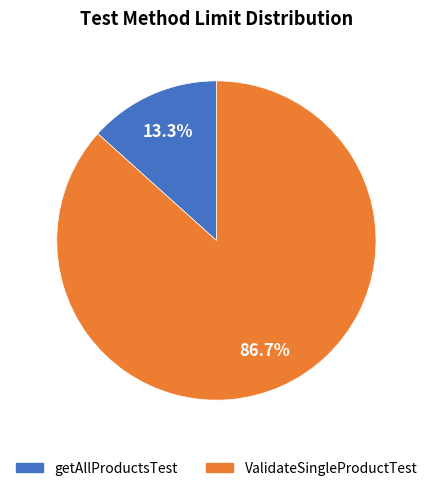

To the nearest percent, what percentage of the pie is getAllProductsTest?

13%